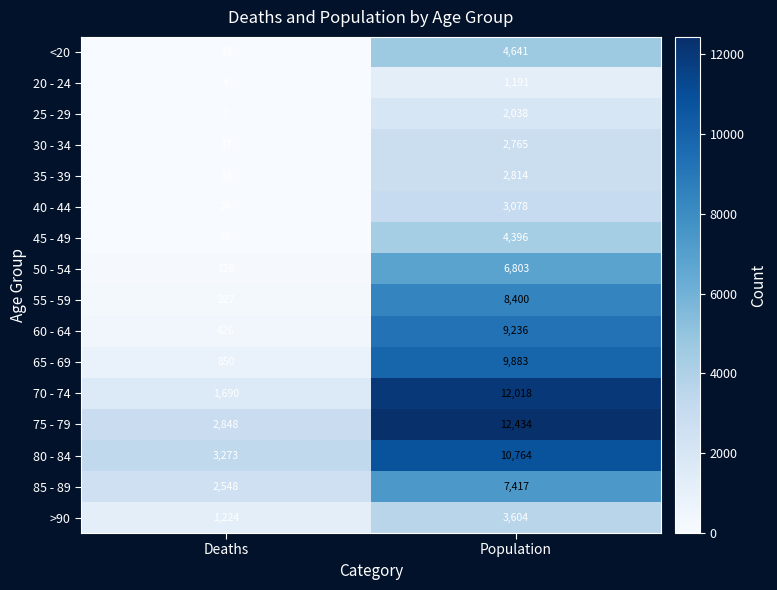

What is the highest value of the >90 series?

3604